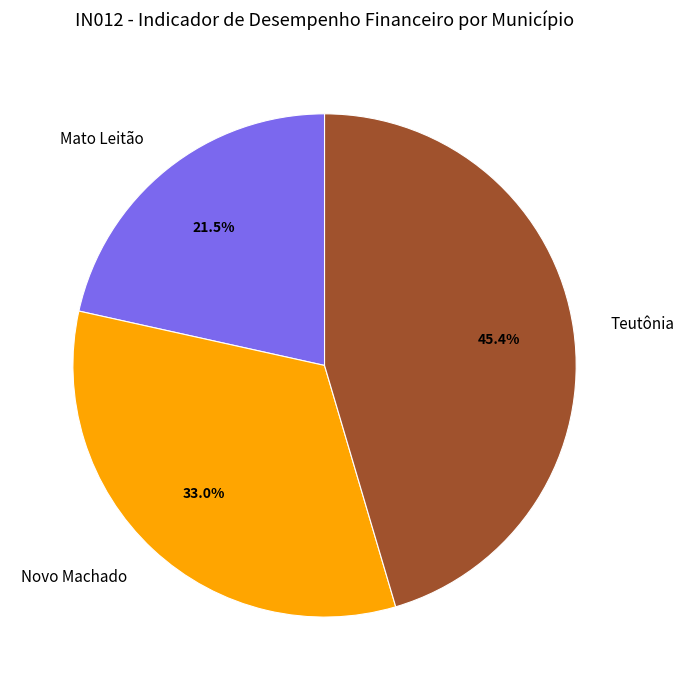

What is the smallest slice in the pie chart?

Mato Leitão